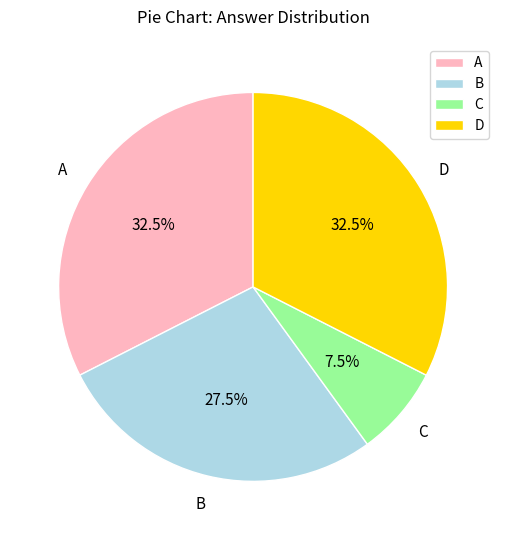

Does any single category account for the majority?

No